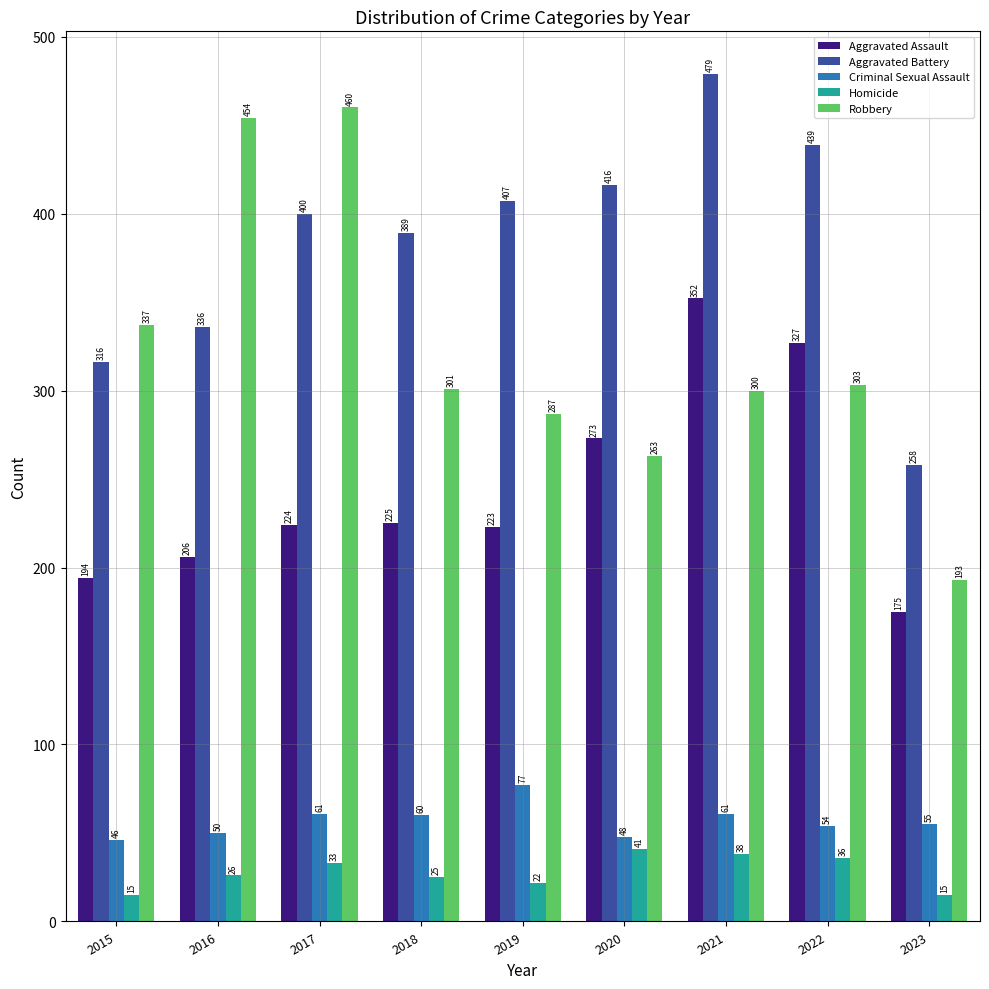

At 2023, list the series in order from smallest to largest.

Homicide, Criminal Sexual Assault, Aggravated Assault, Robbery, Aggravated Battery